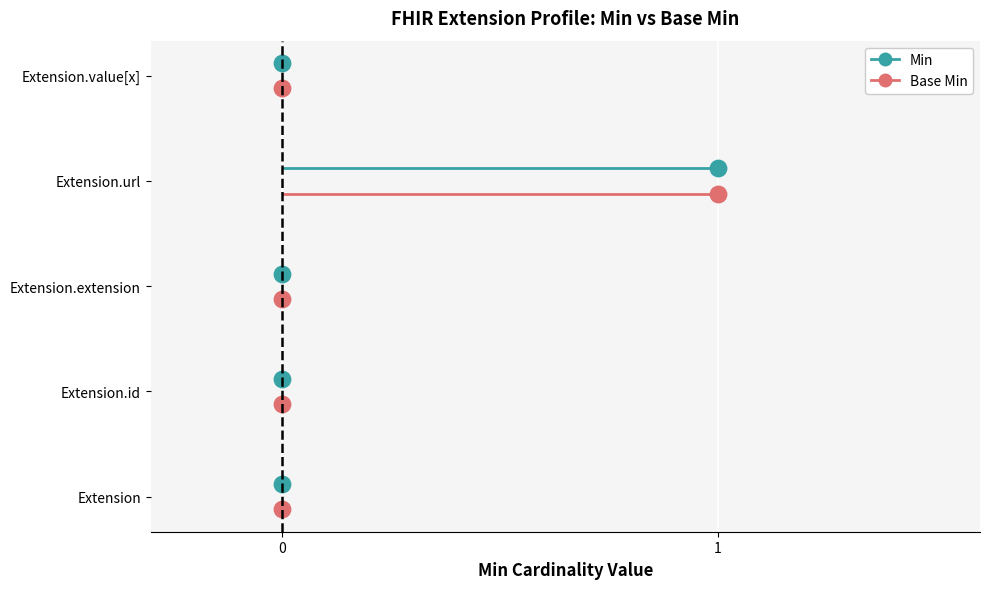

What is the total value across all series at 3?

6.0